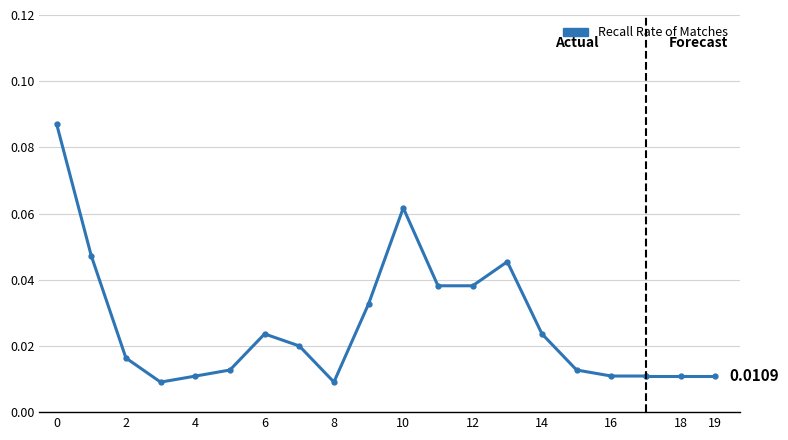

What is the sum of all values?

0.5